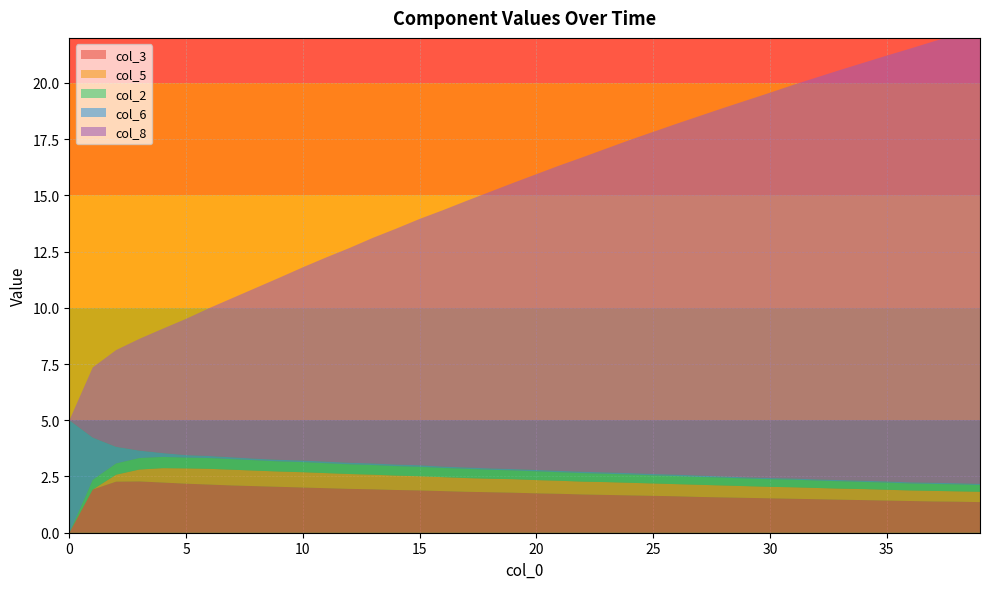

Reading right to left, extract all data points from this chart.

col_3: 1.4	1.4	1.4	1.4	1.4	1.4	1.5	1.5	1.5	1.5	1.6	1.6	1.6	1.6	1.6	1.7	1.7	1.7	1.7	1.8	1.8	1.8	1.8	1.9	1.9	1.9	1.9	1.9	2.0	2.0	2.0	2.1	2.1	2.1	2.2	2.2	2.3	2.3	1.9	0.0
col_5: 0.5	0.5	0.5	0.5	0.5	0.5	0.5	0.5	0.5	0.5	0.5	0.5	0.5	0.5	0.6	0.6	0.6	0.6	0.6	0.6	0.6	0.6	0.6	0.6	0.6	0.6	0.7	0.7	0.7	0.7	0.7	0.7	0.7	0.7	0.7	0.6	0.5	0.3	0.0	0.0
col_2: 0.3	0.3	0.3	0.3	0.3	0.3	0.3	0.3	0.3	0.3	0.3	0.3	0.3	0.4	0.4	0.4	0.4	0.4	0.4	0.4	0.4	0.4	0.4	0.4	0.4	0.4	0.4	0.4	0.4	0.5	0.5	0.5	0.5	0.5	0.5	0.5	0.5	0.5	0.4	0.0
col_6: 0.1	0.1	0.1	0.1	0.1	0.1	0.1	0.1	0.1	0.1	0.1	0.1	0.1	0.1	0.1	0.1	0.1	0.1	0.1	0.1	0.1	0.1	0.1	0.1	0.1	0.1	0.1	0.1	0.1	0.1	0.1	0.1	0.1	0.1	0.1	0.2	0.3	0.7	1.9	5.0
col_8: 20.3	19.9	19.6	19.3	18.9	18.6	18.2	17.9	17.5	17.1	16.8	16.4	16.0	15.6	15.2	14.8	14.4	14.0	13.6	13.2	12.7	12.3	11.8	11.4	10.9	10.5	10.0	9.6	9.1	8.6	8.1	7.6	7.1	6.6	6.1	5.5	5.0	4.3	3.1	0.0